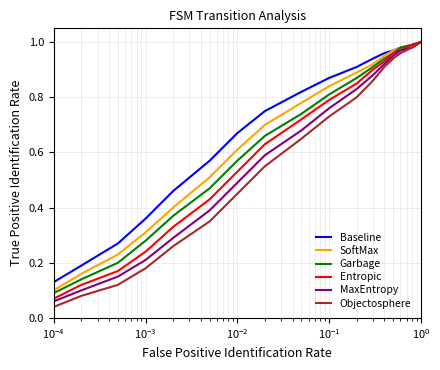

True or false: Objectosphere and Entropic cross at least once.

False